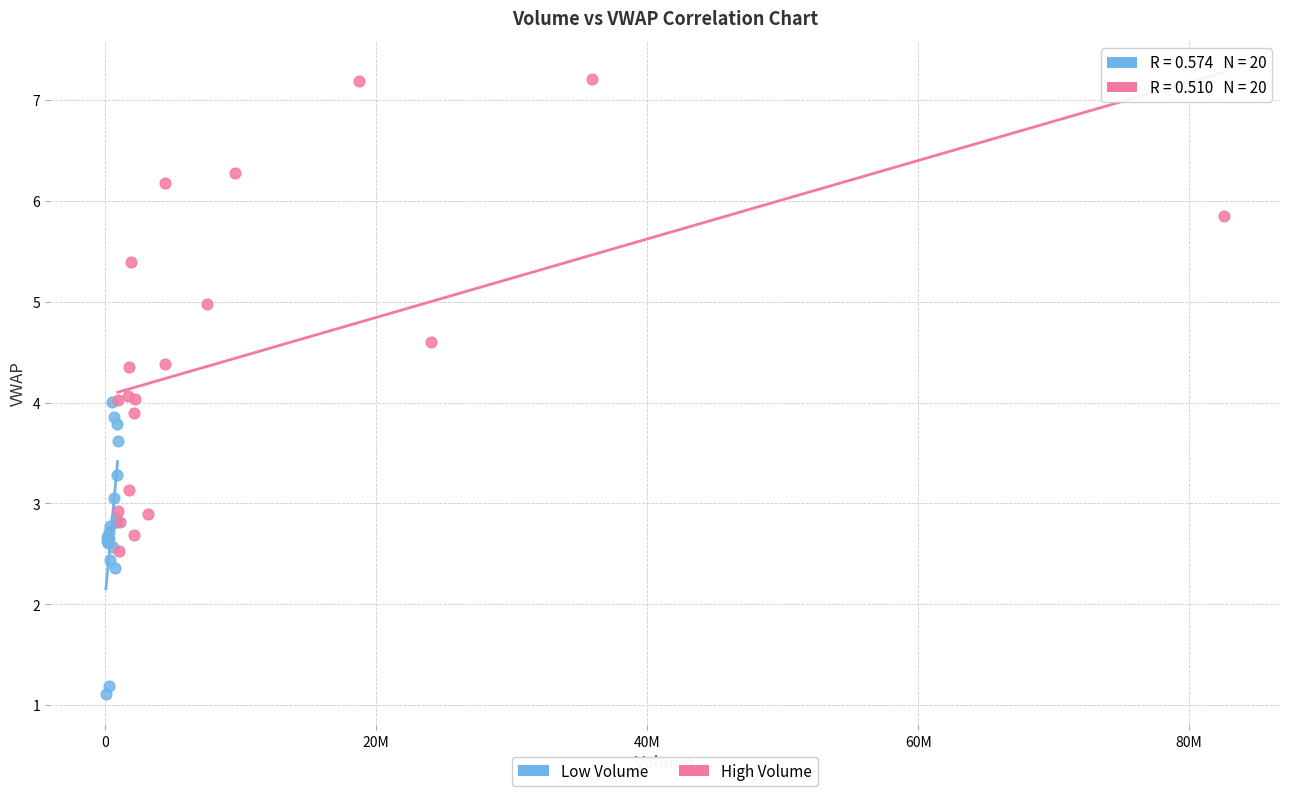

Which series contains the highest Y value?

High Volume